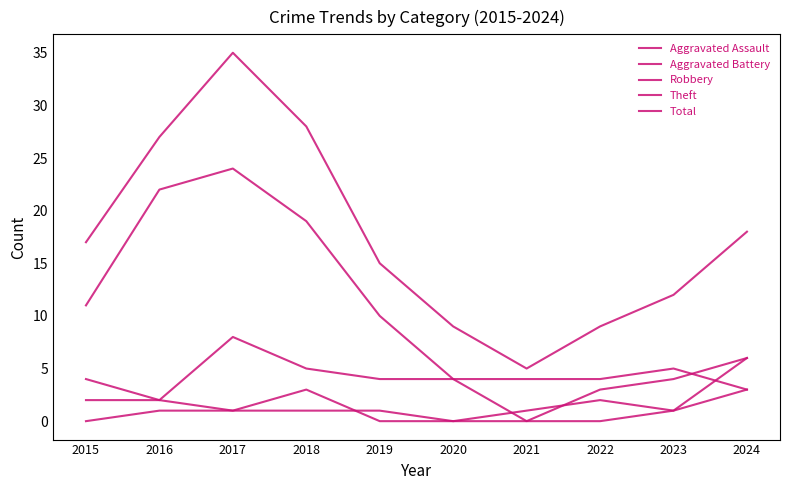

What is the average value of the Aggravated Battery series?

2